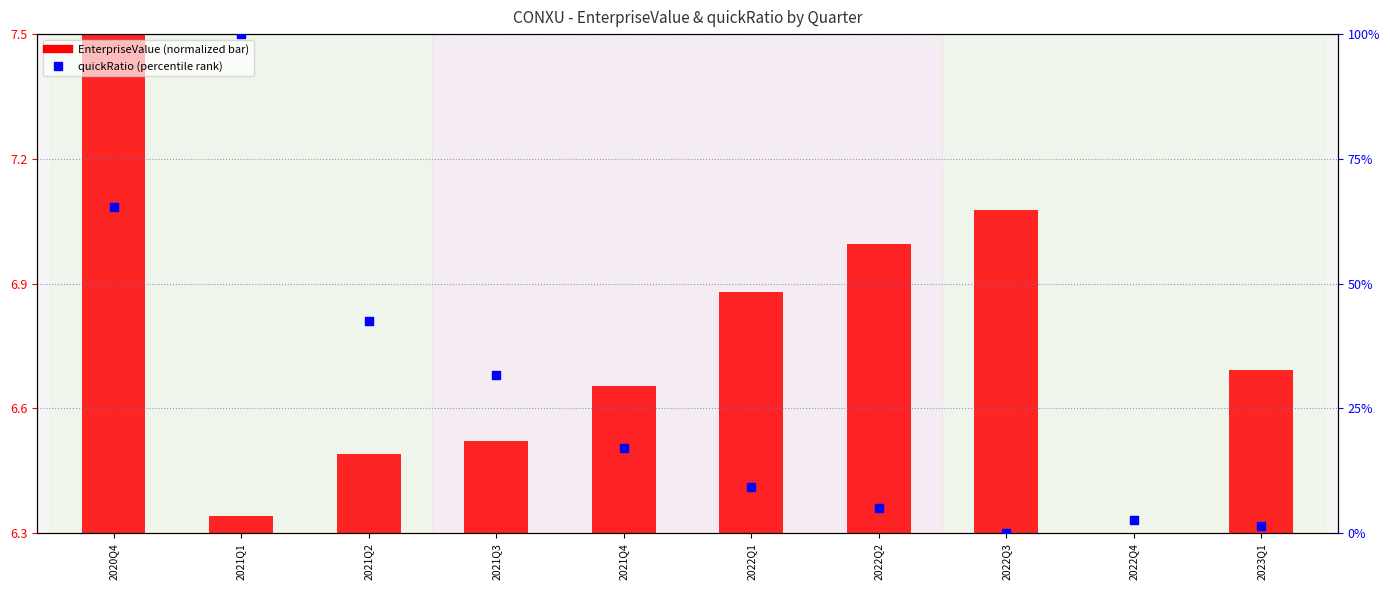

Which series reaches the minimum Y coordinate?

EnterpriseValue (normalized)